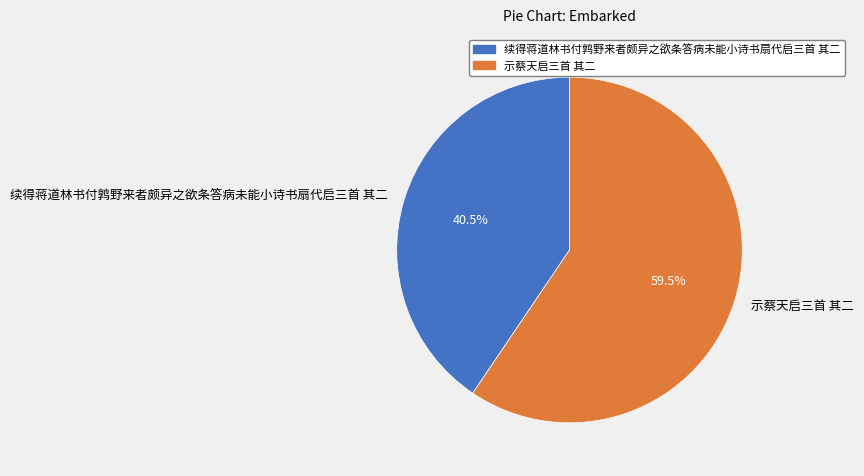

Which has a higher value, 续得蒋道林书付鹑野来者颇异之欲条答病未能小诗书扇代启三首 其二 or 示蔡天启三首 其二?

示蔡天启三首 其二